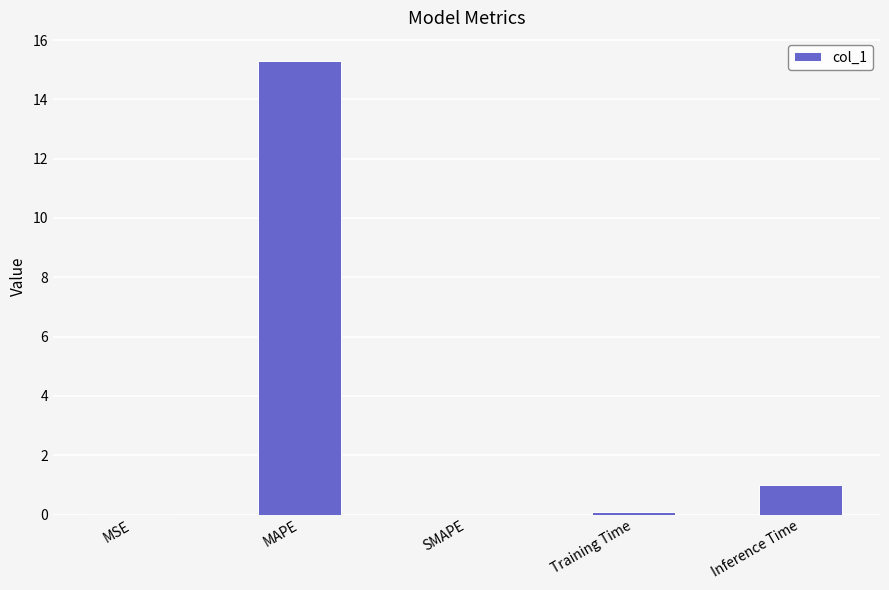

Which has a higher value, Inference Time or Training Time?

Inference Time